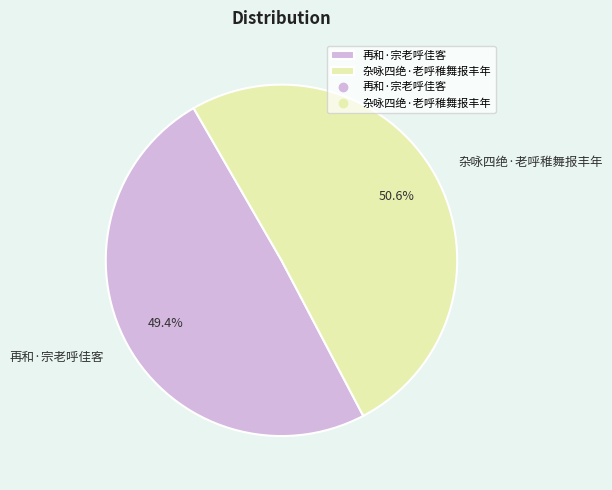

Is there a majority slice in this chart?

Yes